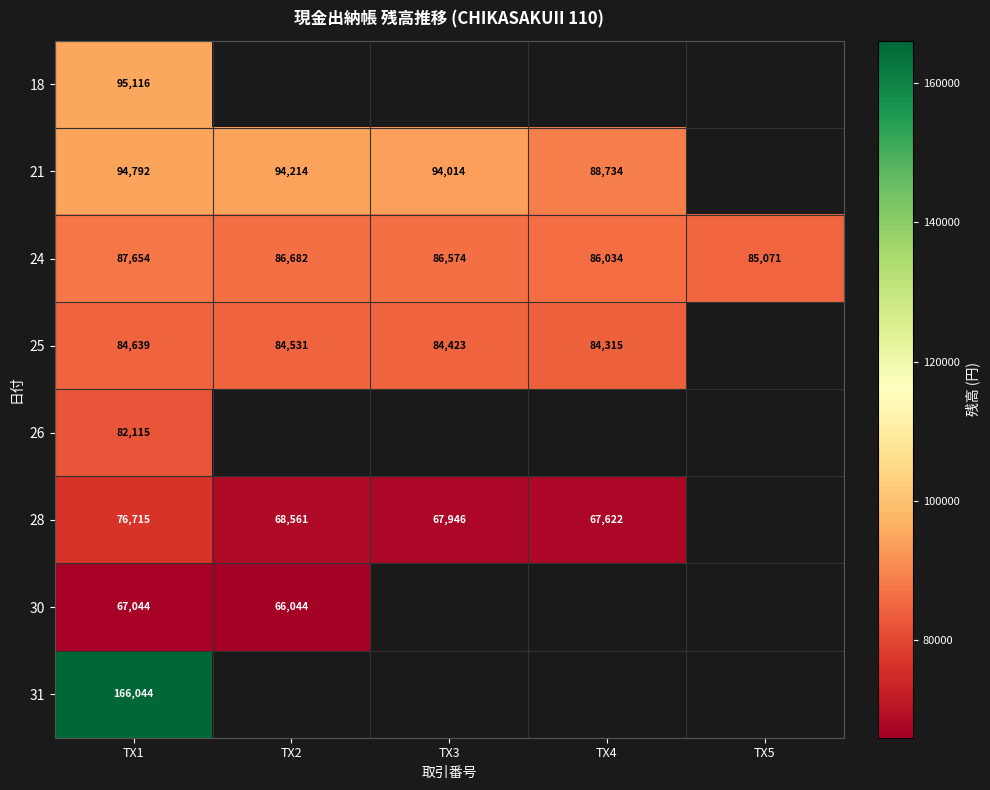

Is it true that 18 equals 54900 at TX1?

False